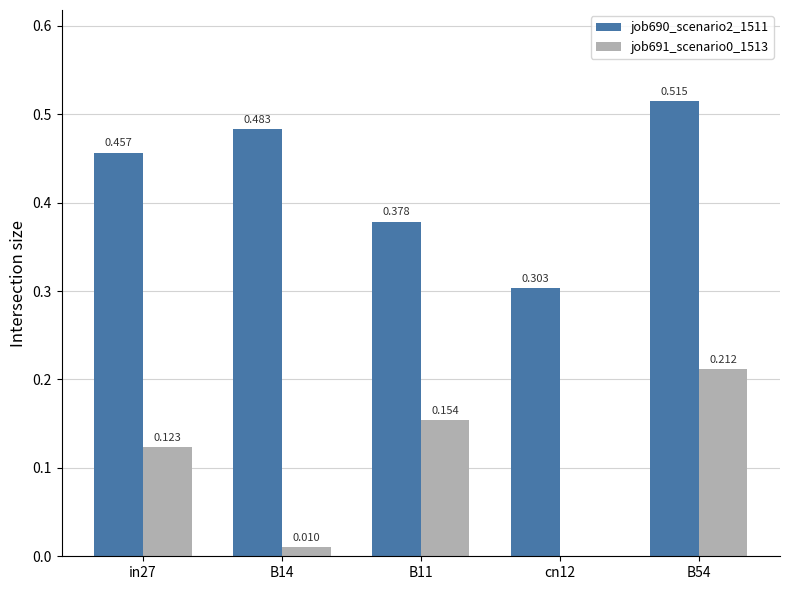

Is the value of job691_scenario0_1513 at cn12 greater than the value of job690_scenario2_1511 at B14?

No